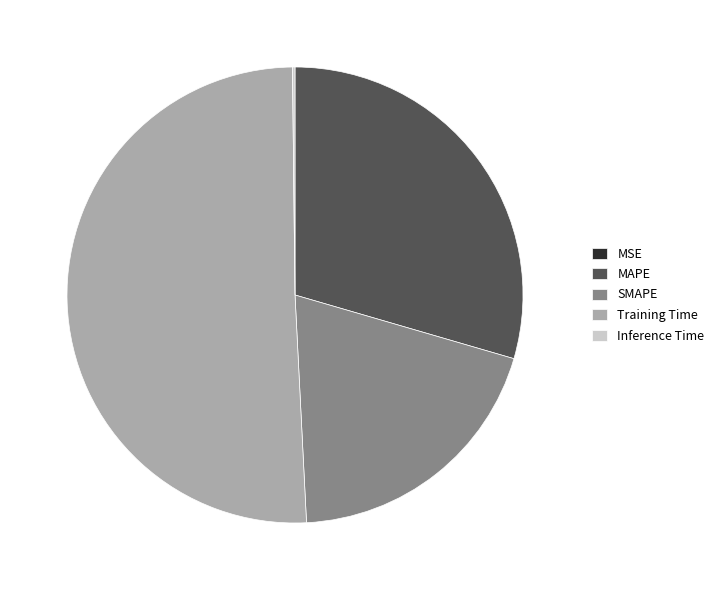

Which category has the biggest portion of the pie?

Training Time